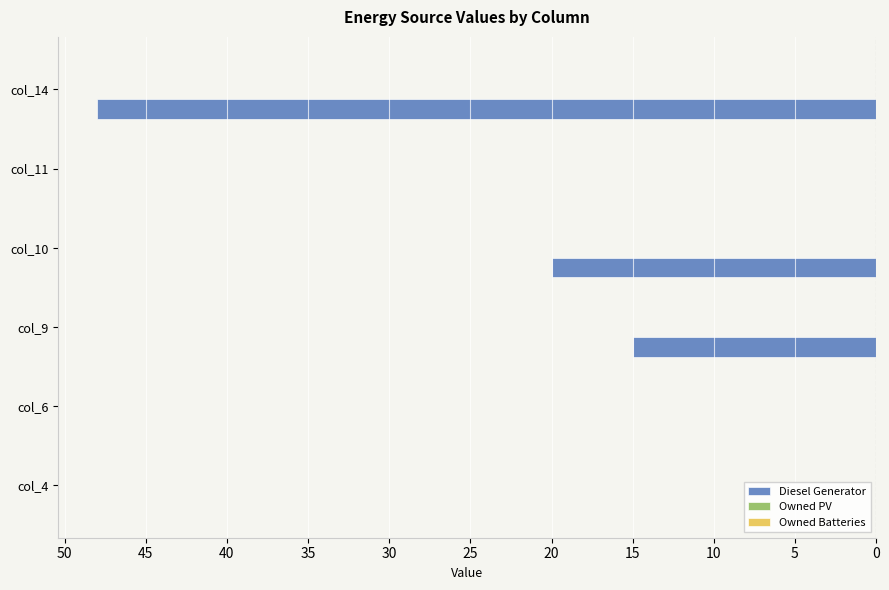

Are the bars horizontal?

Yes